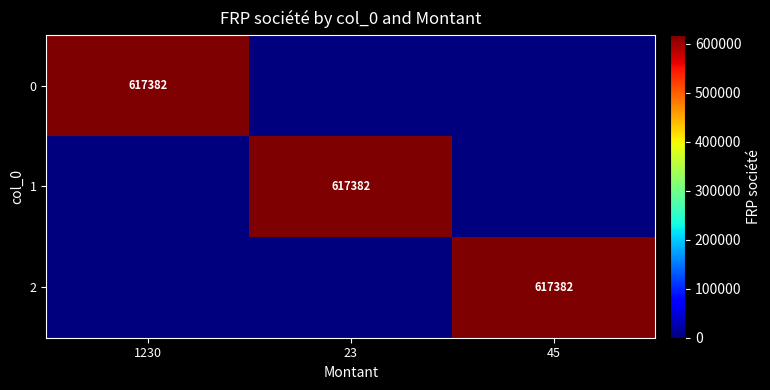

What is the maximum value shown in the chart?

617382